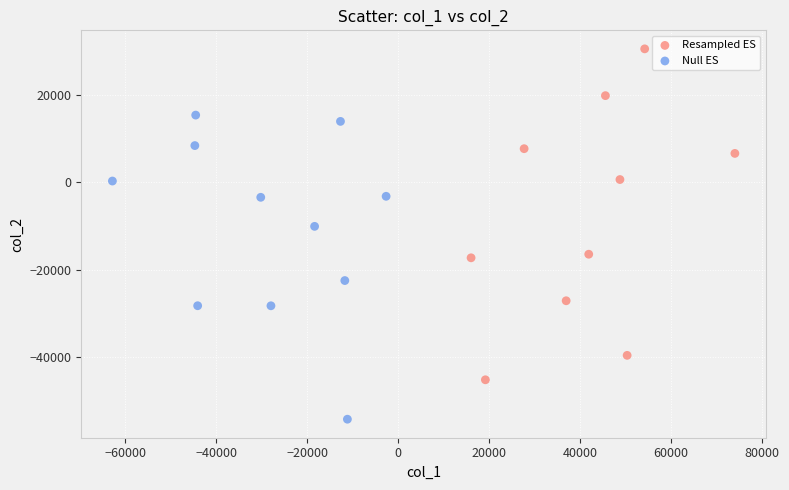

Which series has the widest spread of Y values?

Resampled ES